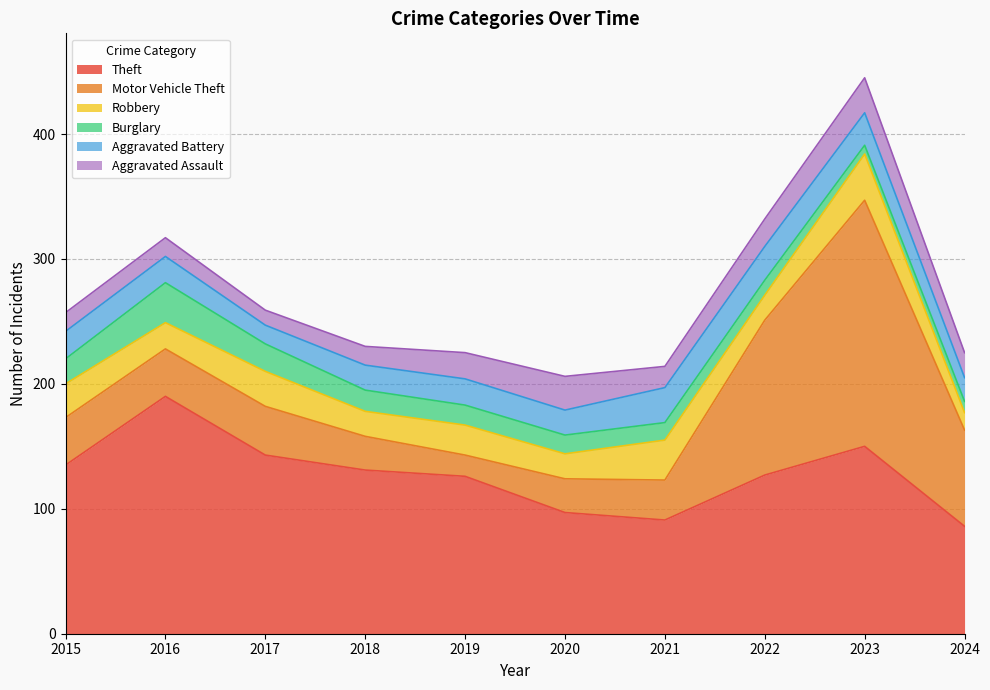

True or false: Robbery has more than 2 points higher than both neighbors.

True